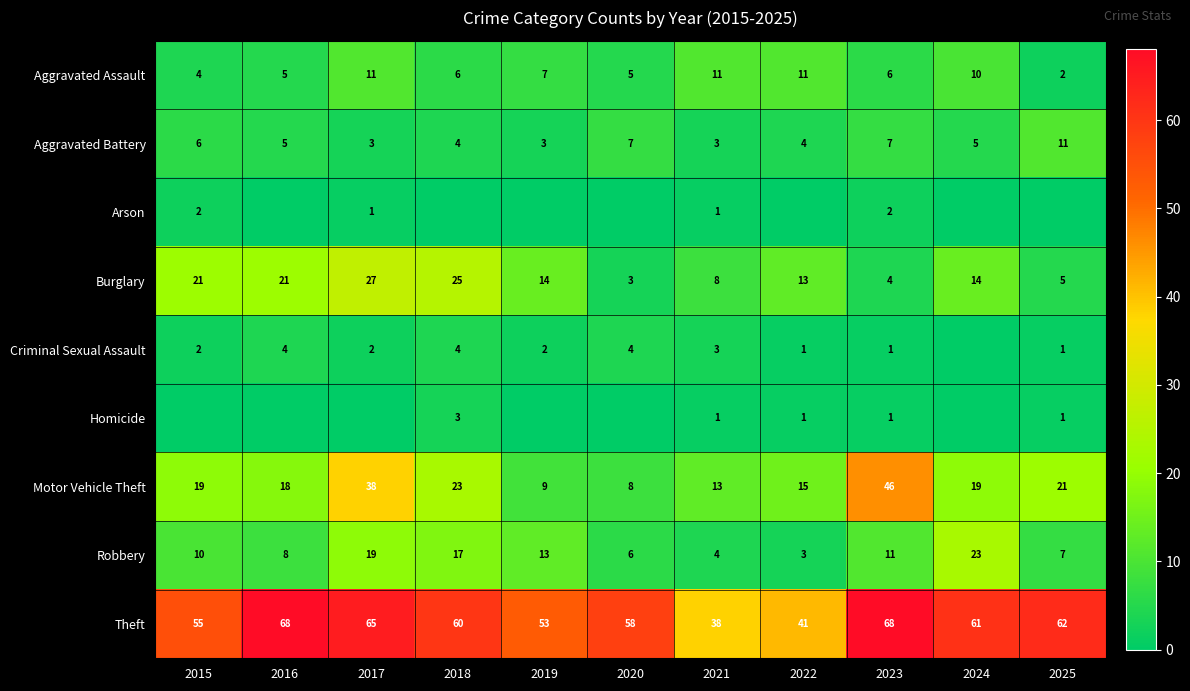

What is the highest value of the Aggravated Battery series?

11